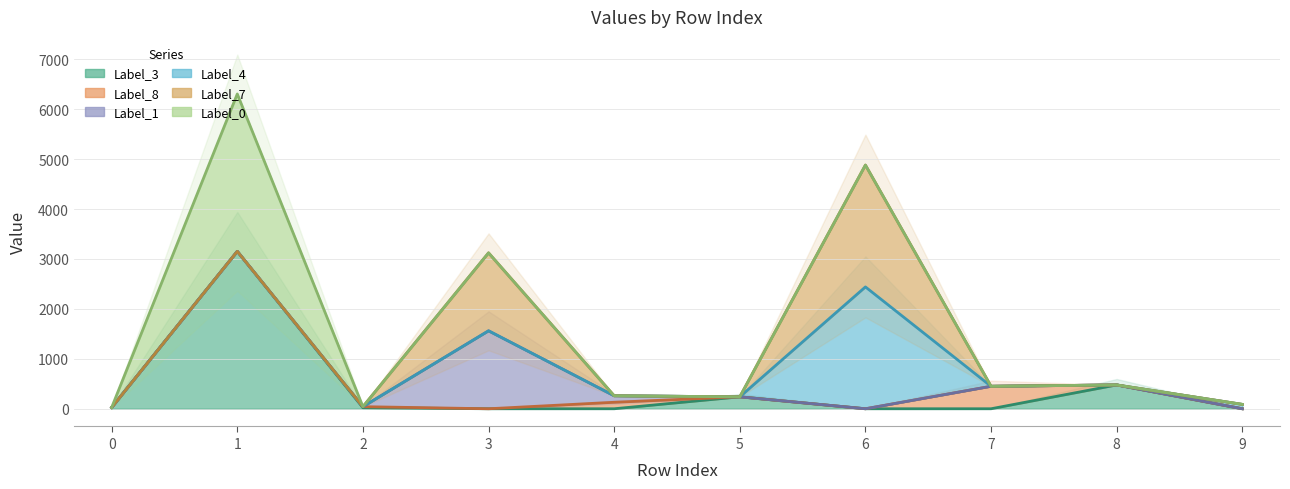

What is the total value across all series at 2?

42